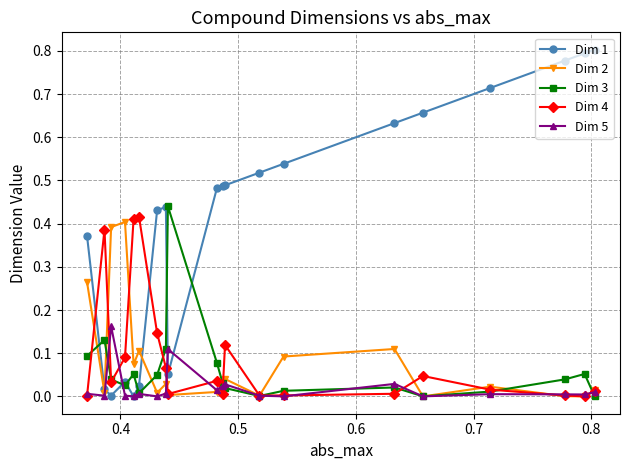

Which series has the largest total across all categories?

Dim 1